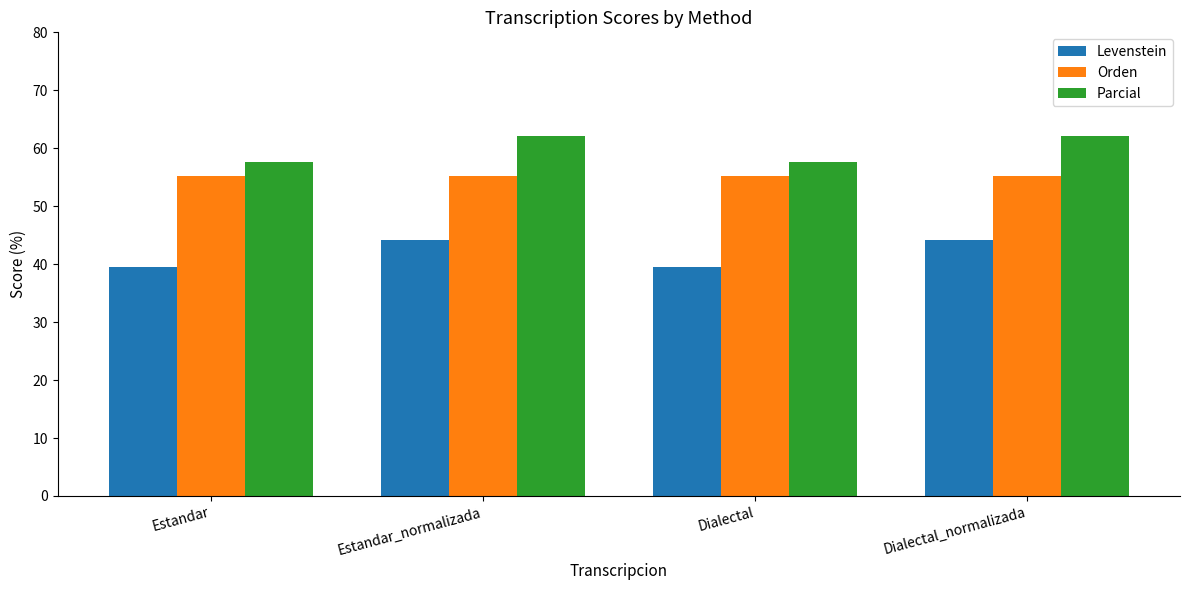

Reading left to right, list all the values displayed in this chart.

Levenstein: 39.5	44.2	39.5	44.2
Orden: 55.2	55.2	55.2	55.2
Parcial: 57.6	62.1	57.6	62.1